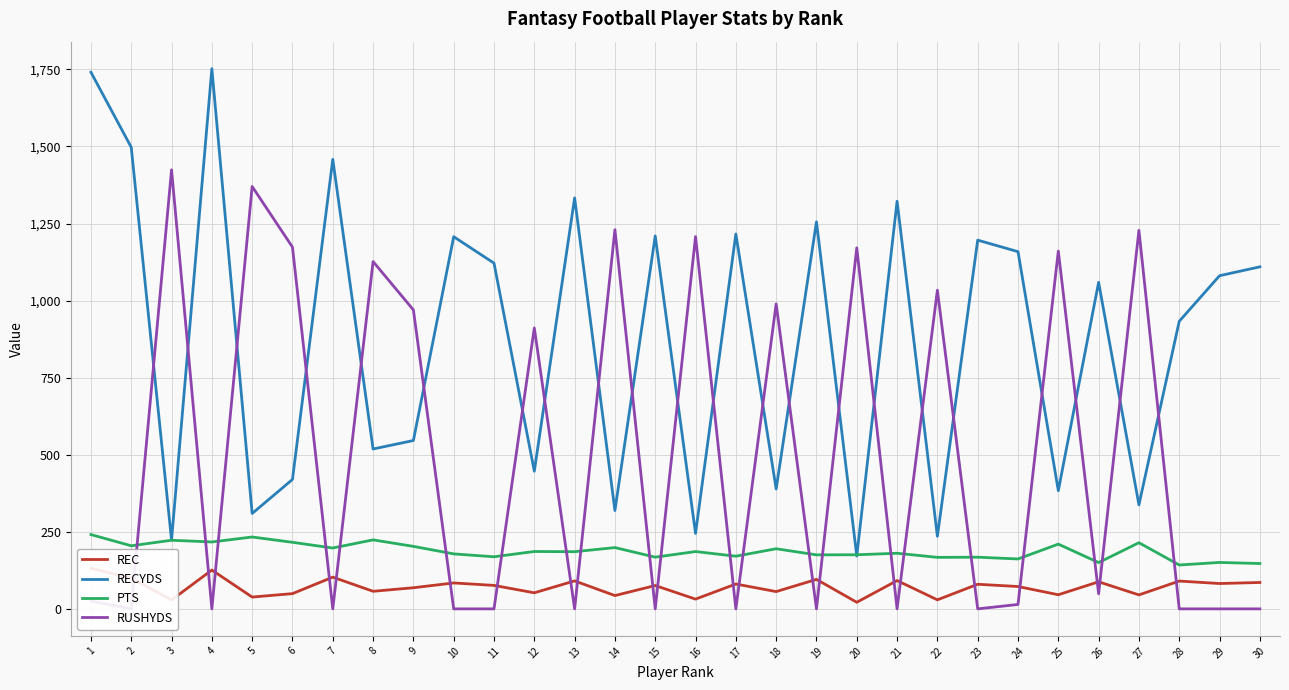

Where is the first local minimum for RUSHYDS?

2